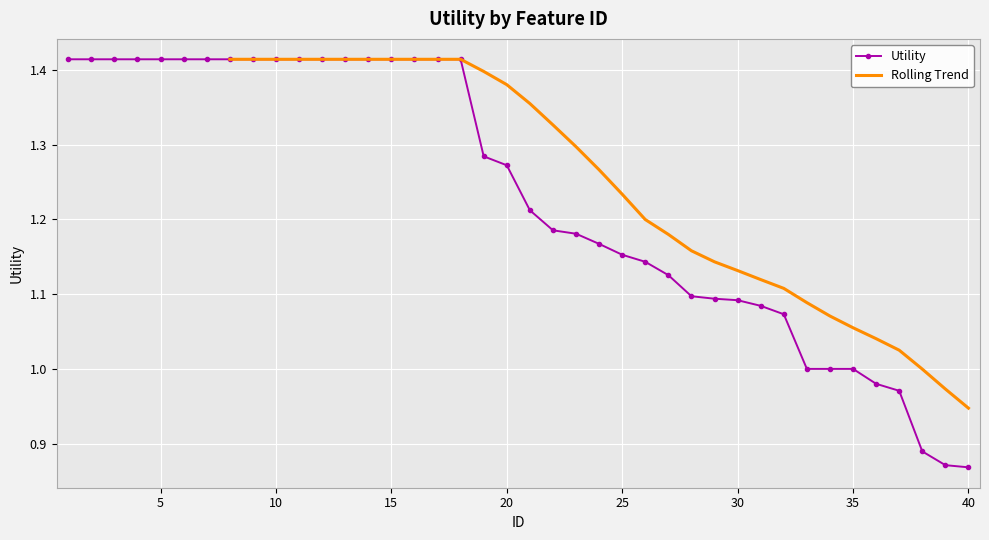

What is the sum of all values?

49.2